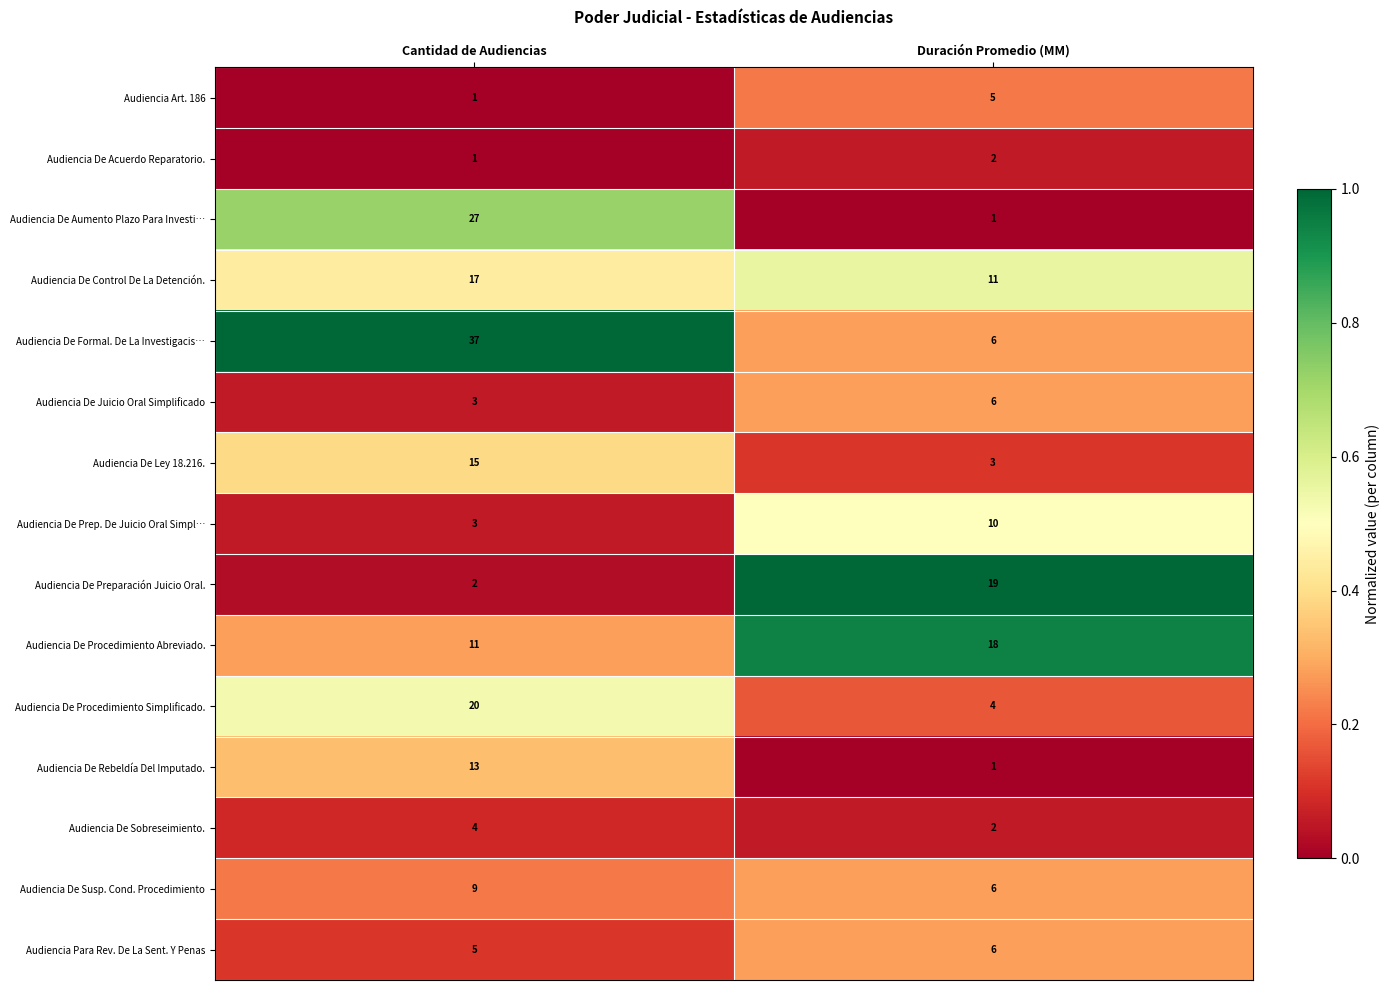

What is the greatest value displayed?

37